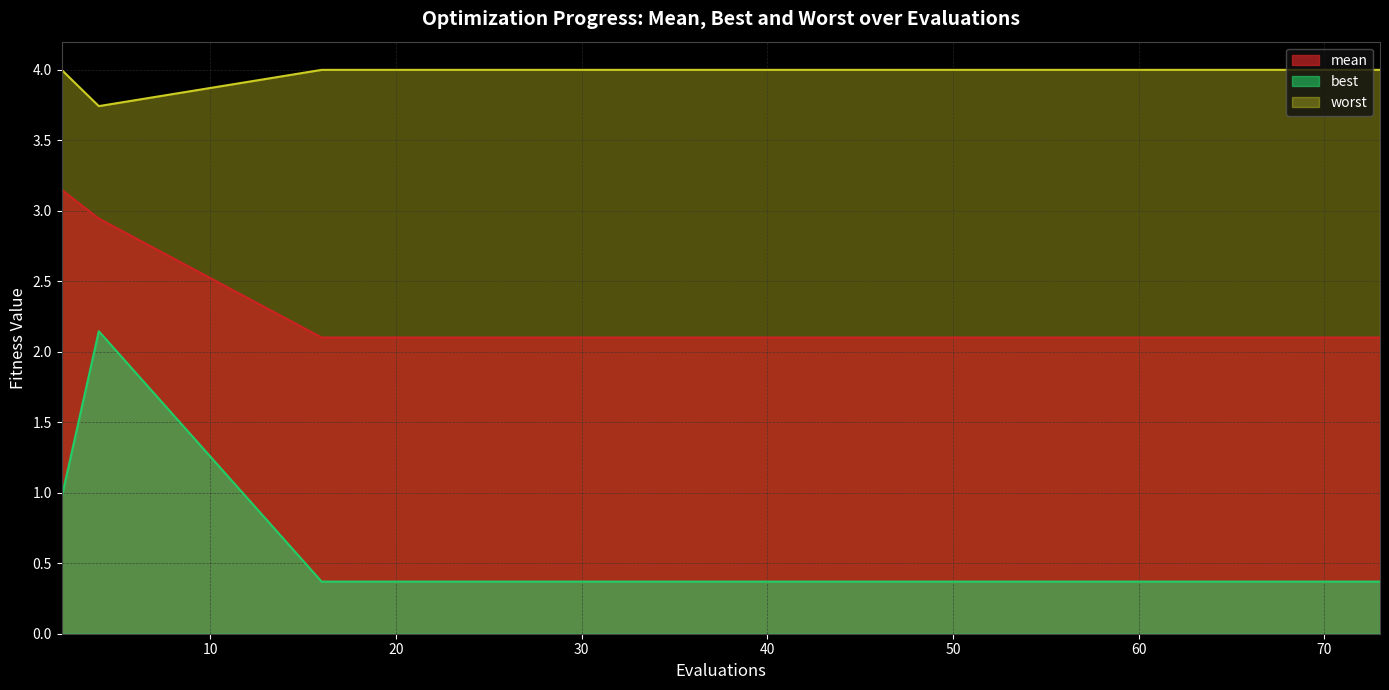

What is the difference between the second highest and second lowest values in the mean series?

0.8